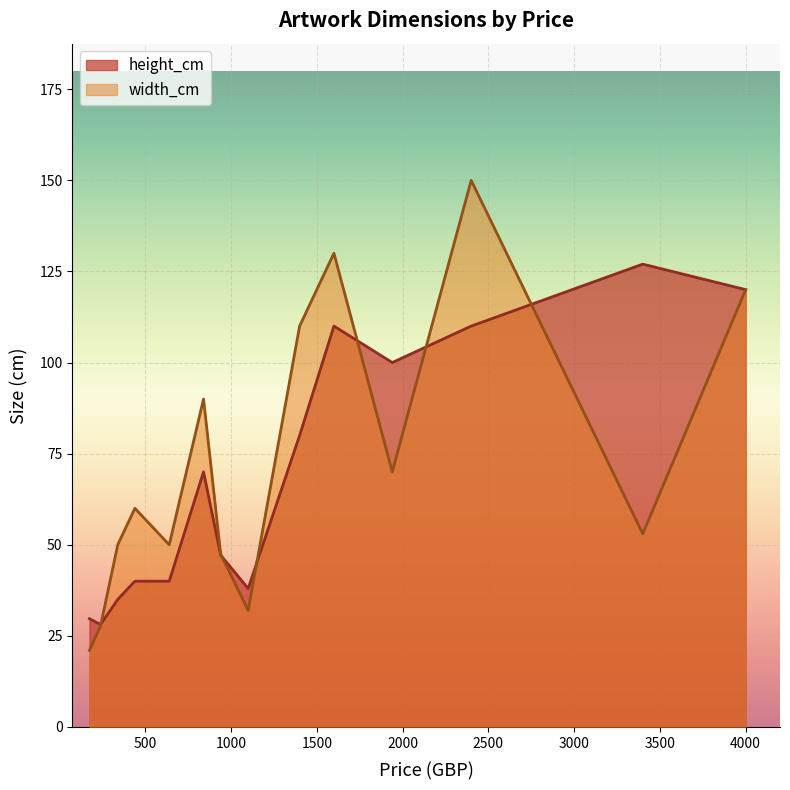

List the series in order of their peak value, lowest first.

height_cm, width_cm